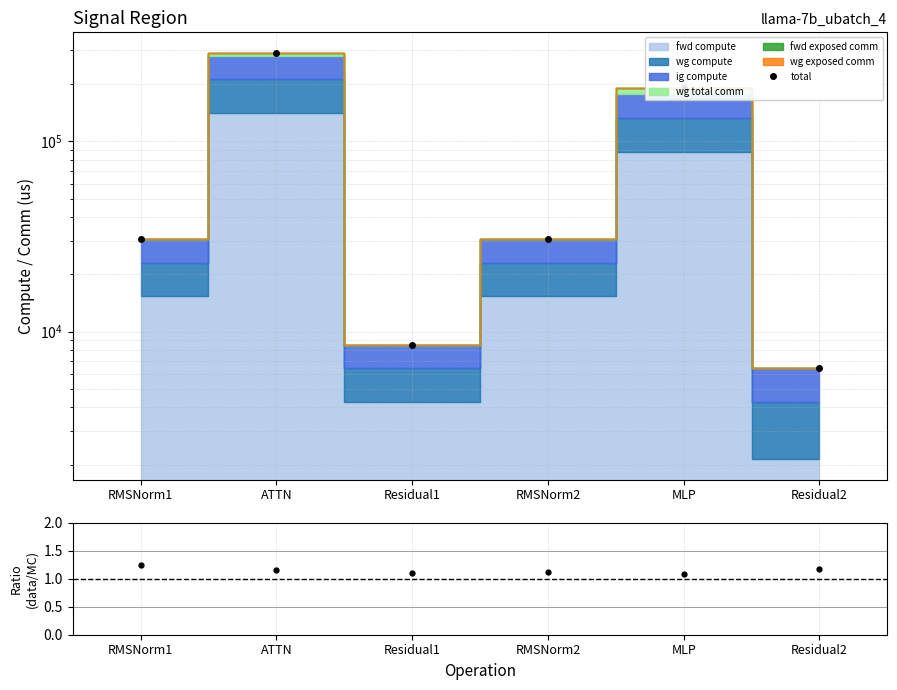

At which category is the sum across all series the highest?

ATTN